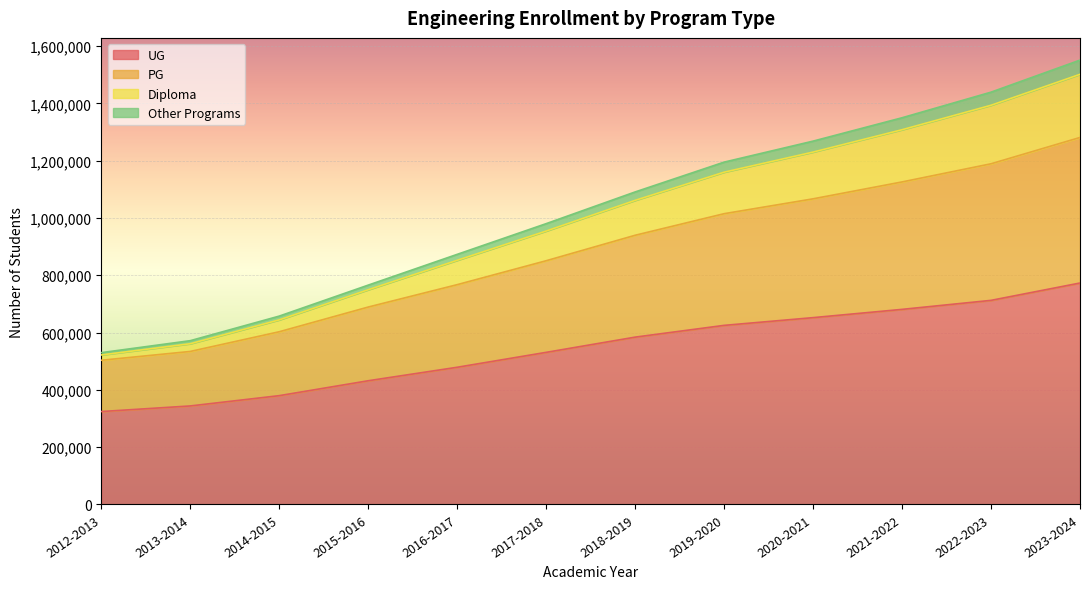

Is it true that PG equals 1796465 at 2018-2019?

False